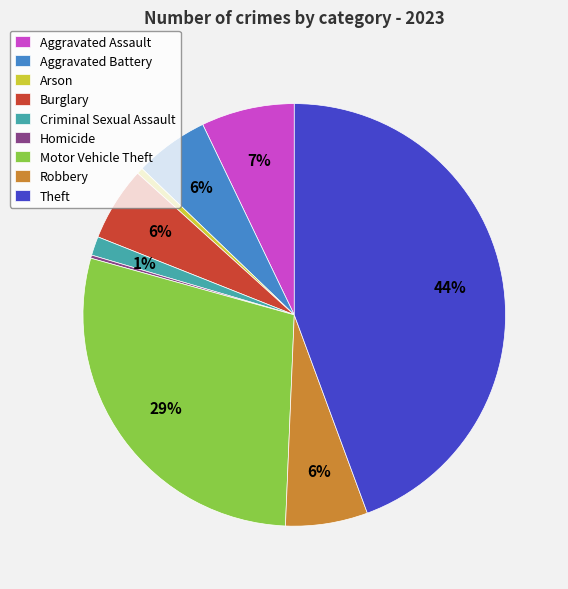

Which slice is the largest?

Theft